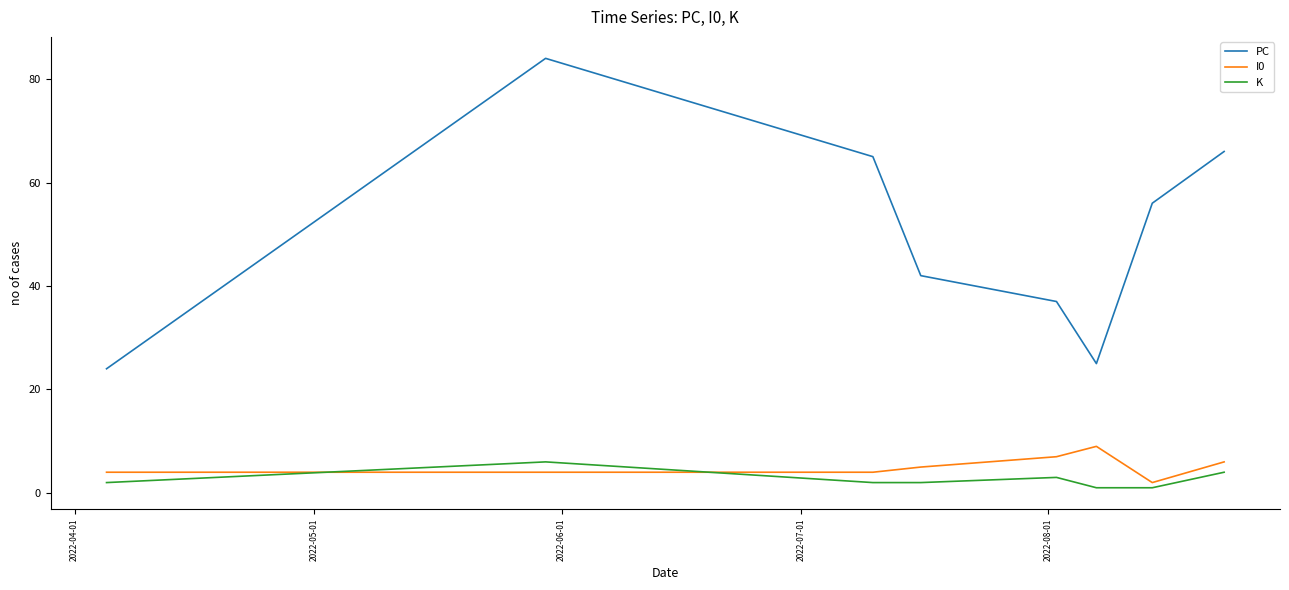

Which series has the largest total across all categories?

PC